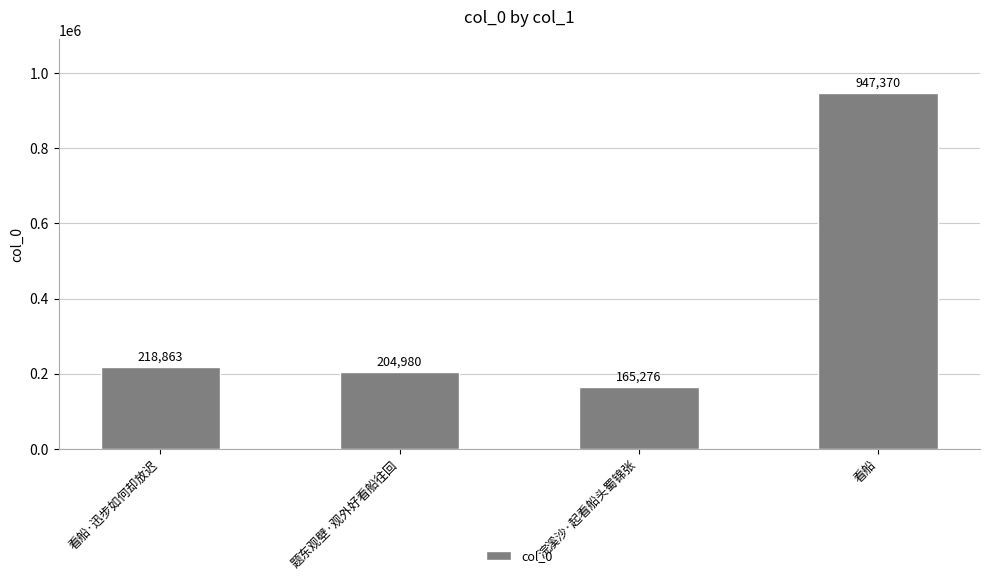

Which category has the lowest value across all series?

浣溪沙·起看船头蜀锦张